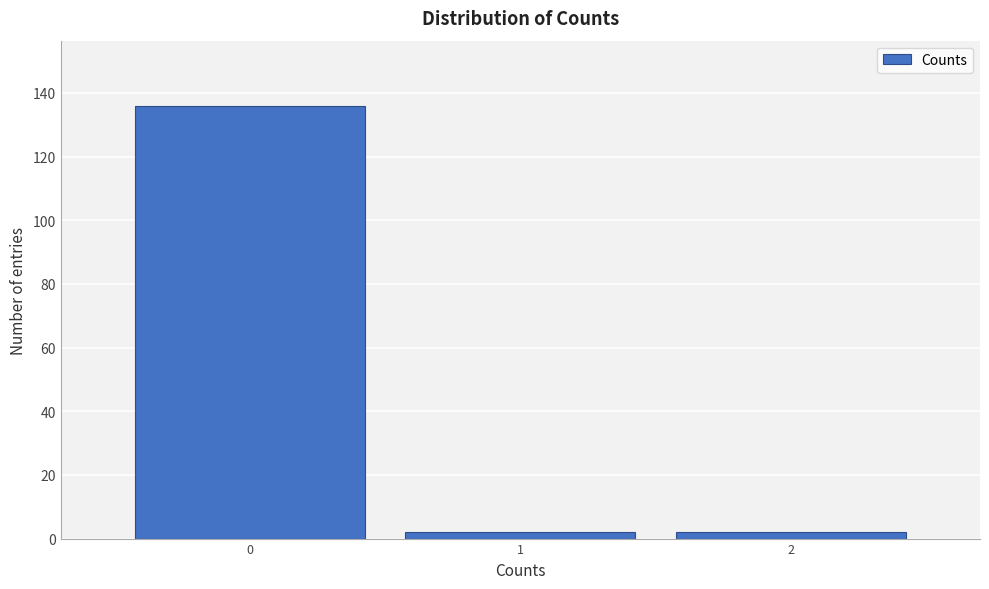

Over which range of the x-axis is the bar tallest?

-0.5 to 0.5